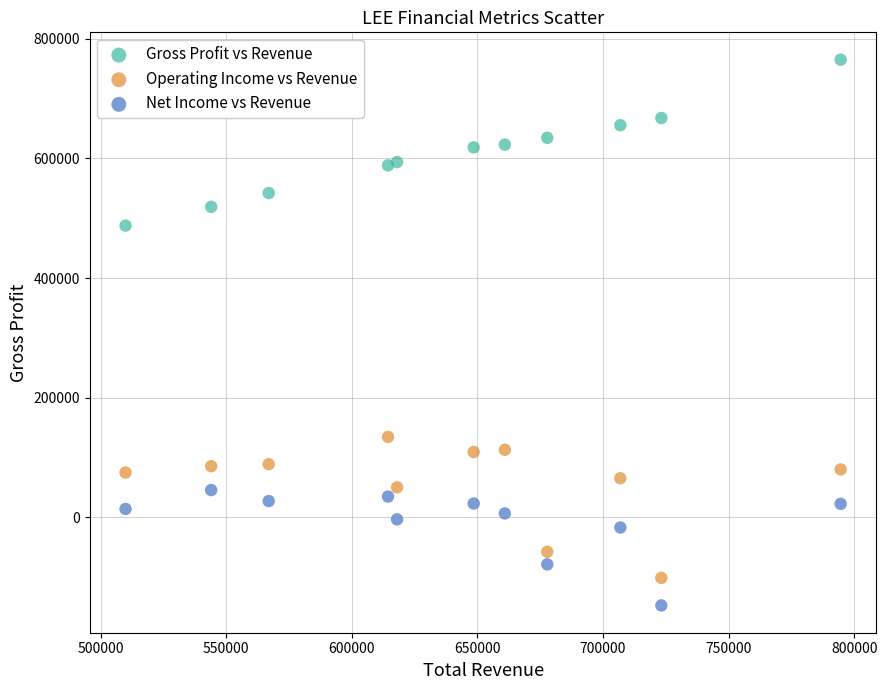

What are all the series names shown in the legend?

Gross Profit vs Revenue, Operating Income vs Revenue, Net Income vs Revenue